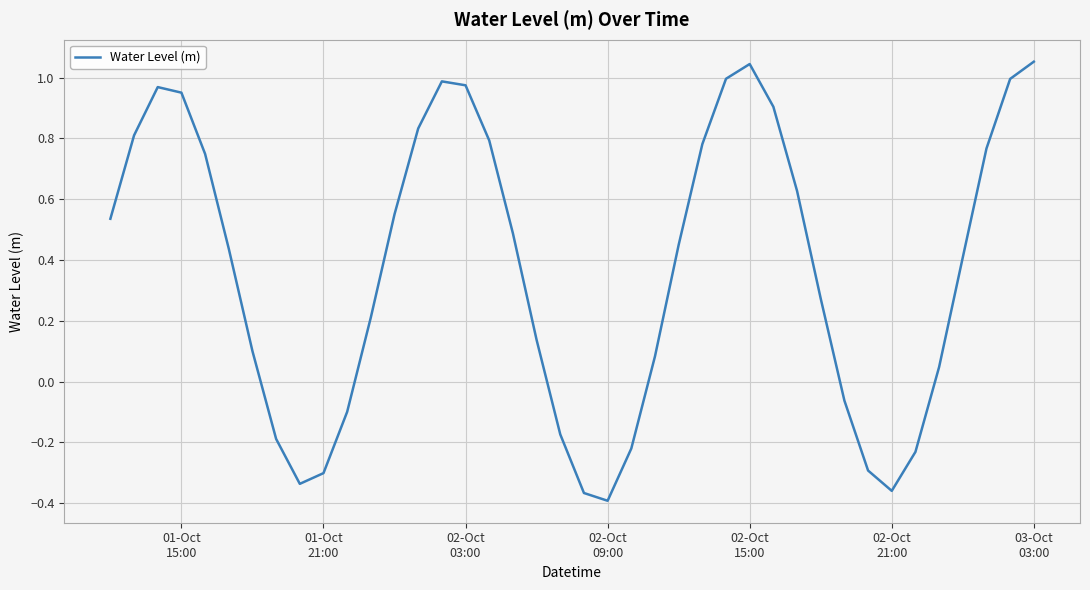

What is the value of the 26th point from the left?

0.8